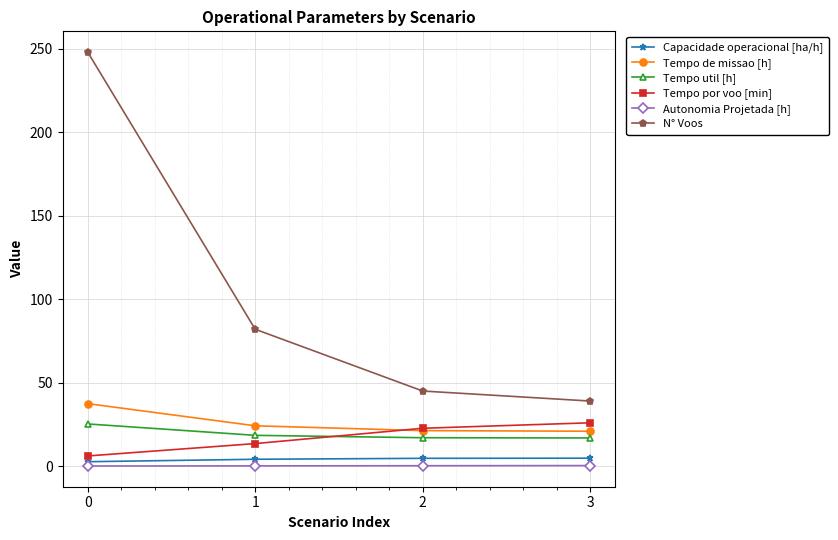

Which category has the highest value in the Tempo por voo [min] series?

3